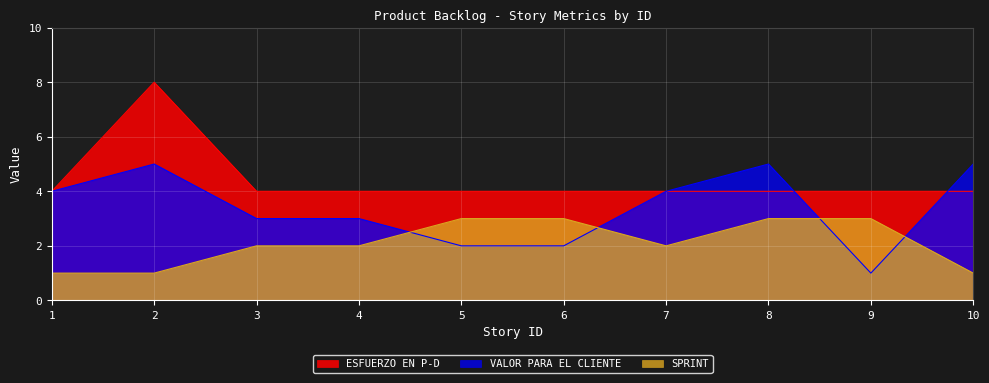

True or false: SPRINT has a value of 3 at 5.

True